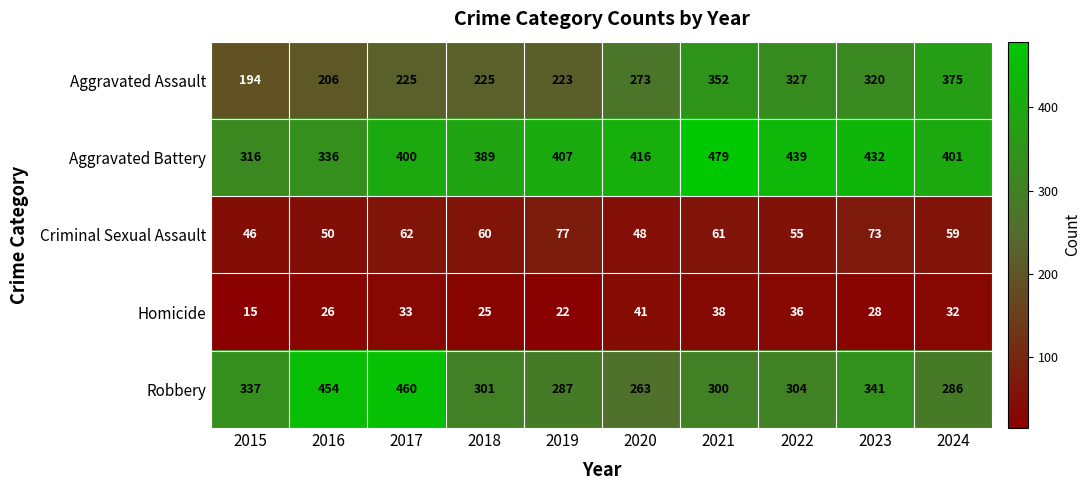

What is the highest value of the Robbery series?

460